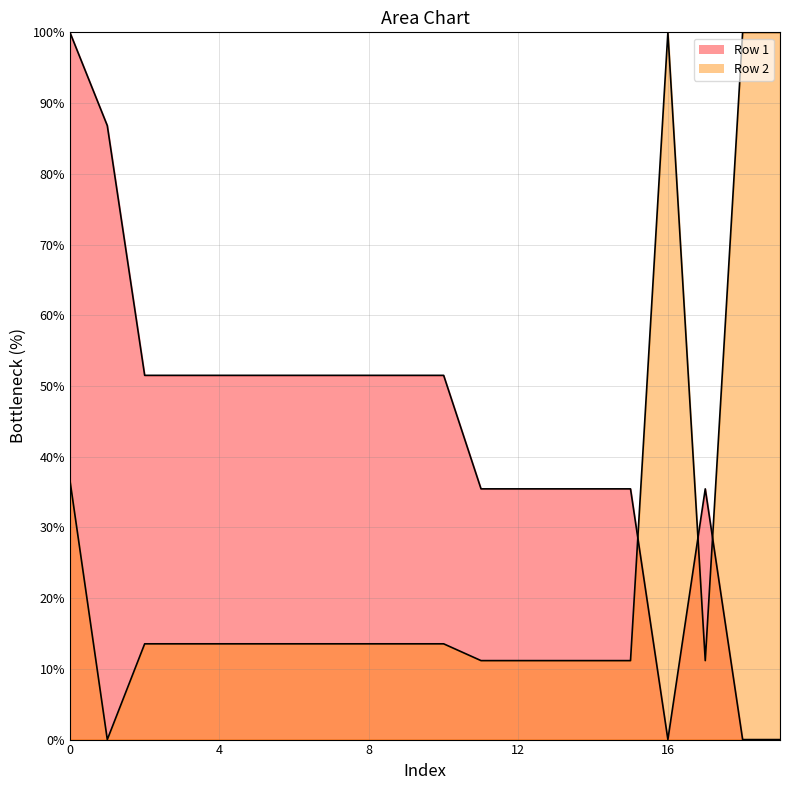

Between which two adjacent categories do Row 1 and Row 2 first intersect?

15 and 16